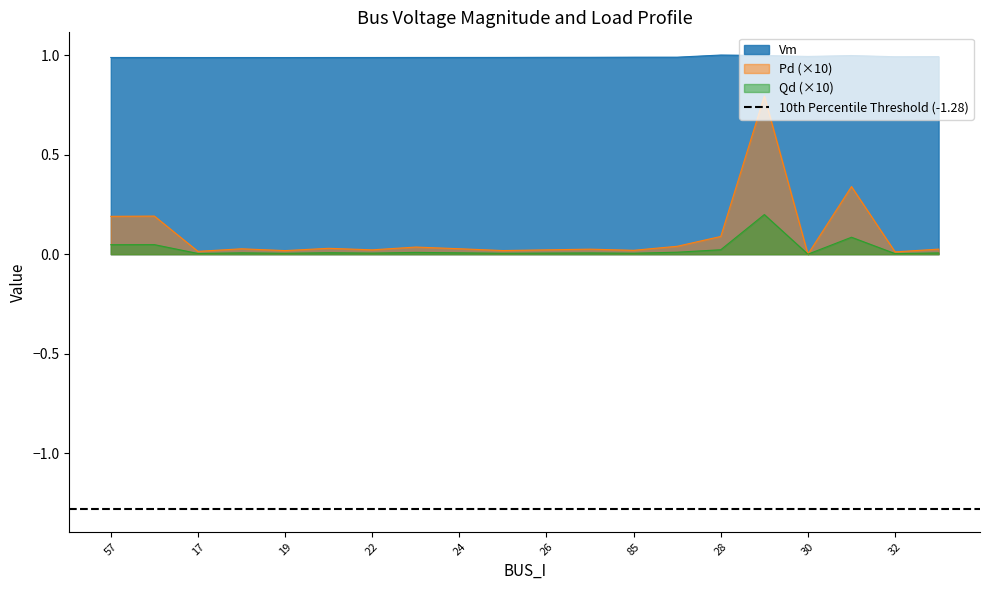

Rank the categories by Qd value from lowest to highest.

30, 32, 17, 19, 25, 85, 22, 26, 27, 33, 18, 24, 20, 23, 86, 28, 57, 56, 31, 29